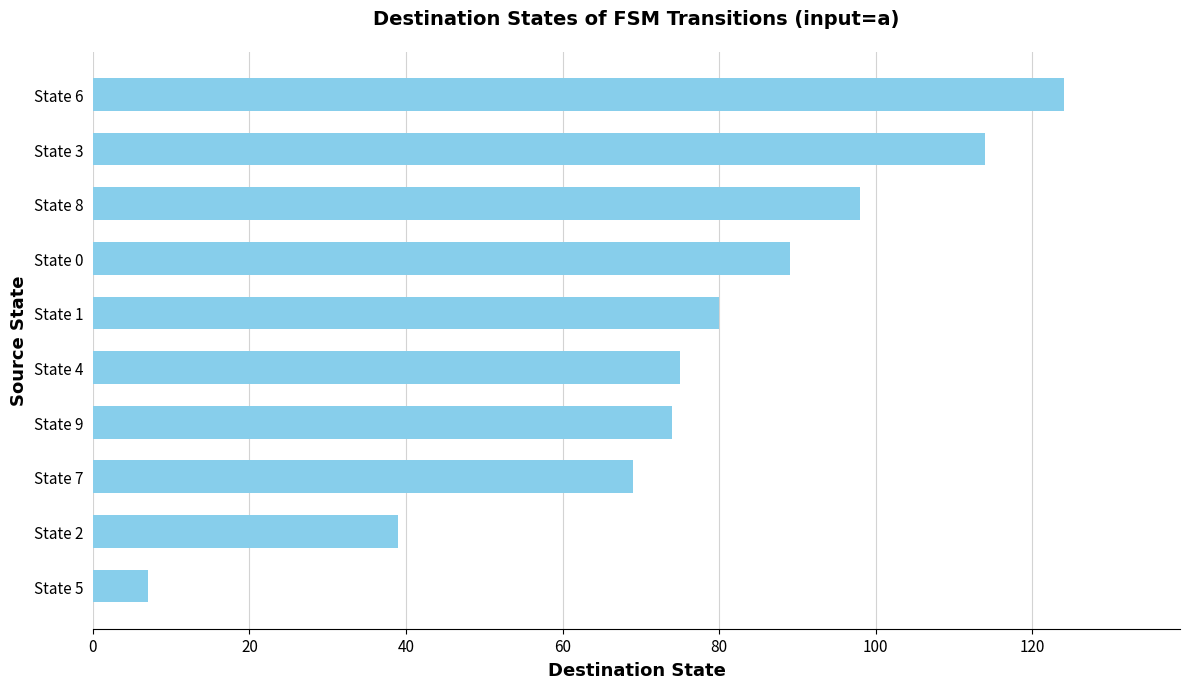

How many values are below 80?

5